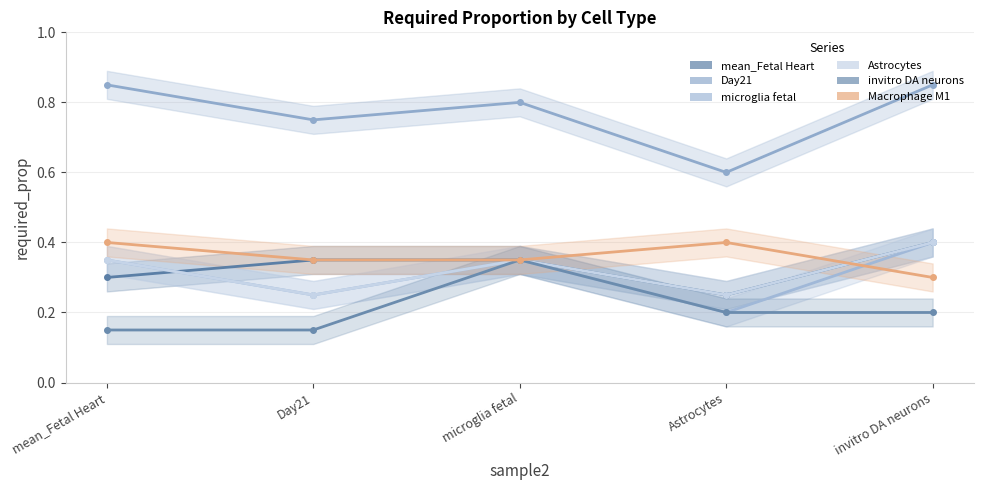

Reading left to right, transcribe all the data shown in this chart.

mean_Fetal Heart: mean_Fetal Heart=0.3	Day21=0.3	microglia fetal=0.3	Astrocytes=0.2	invitro DA neurons=0.4
Day21: mean_Fetal Heart=0.8	Day21=0.8	microglia fetal=0.8	Astrocytes=0.6	invitro DA neurons=0.8
microglia fetal: mean_Fetal Heart=0.3	Day21=0.2	microglia fetal=0.3	Astrocytes=0.2	invitro DA neurons=0.4
Astrocytes: mean_Fetal Heart=0.3	Day21=0.2	microglia fetal=0.3	Astrocytes=0.2	invitro DA neurons=0.4
invitro DA neurons: mean_Fetal Heart=0.1	Day21=0.1	microglia fetal=0.3	Astrocytes=0.2	invitro DA neurons=0.2
Macrophage M1: mean_Fetal Heart=0.4	Day21=0.3	microglia fetal=0.3	Astrocytes=0.4	invitro DA neurons=0.3